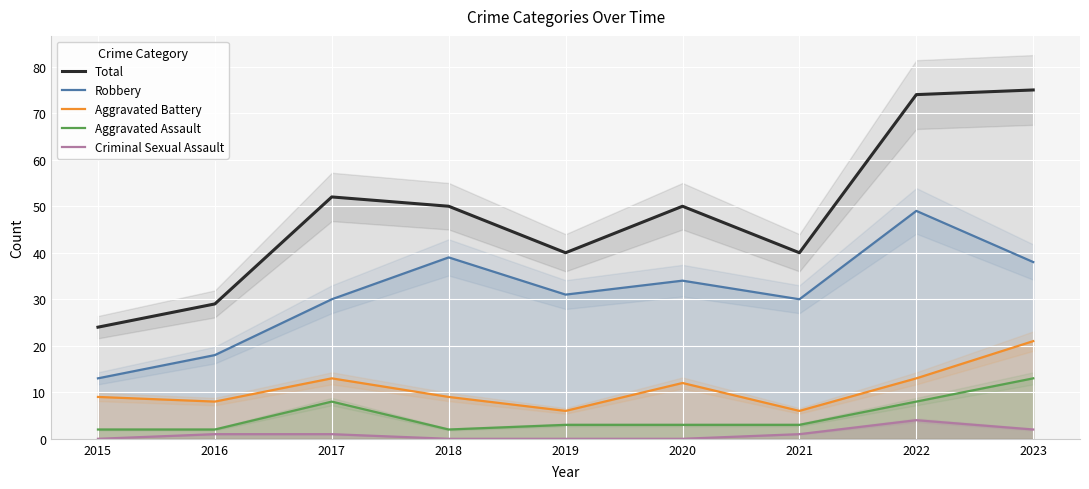

At which label is Criminal Sexual Assault closest to 2?

2023